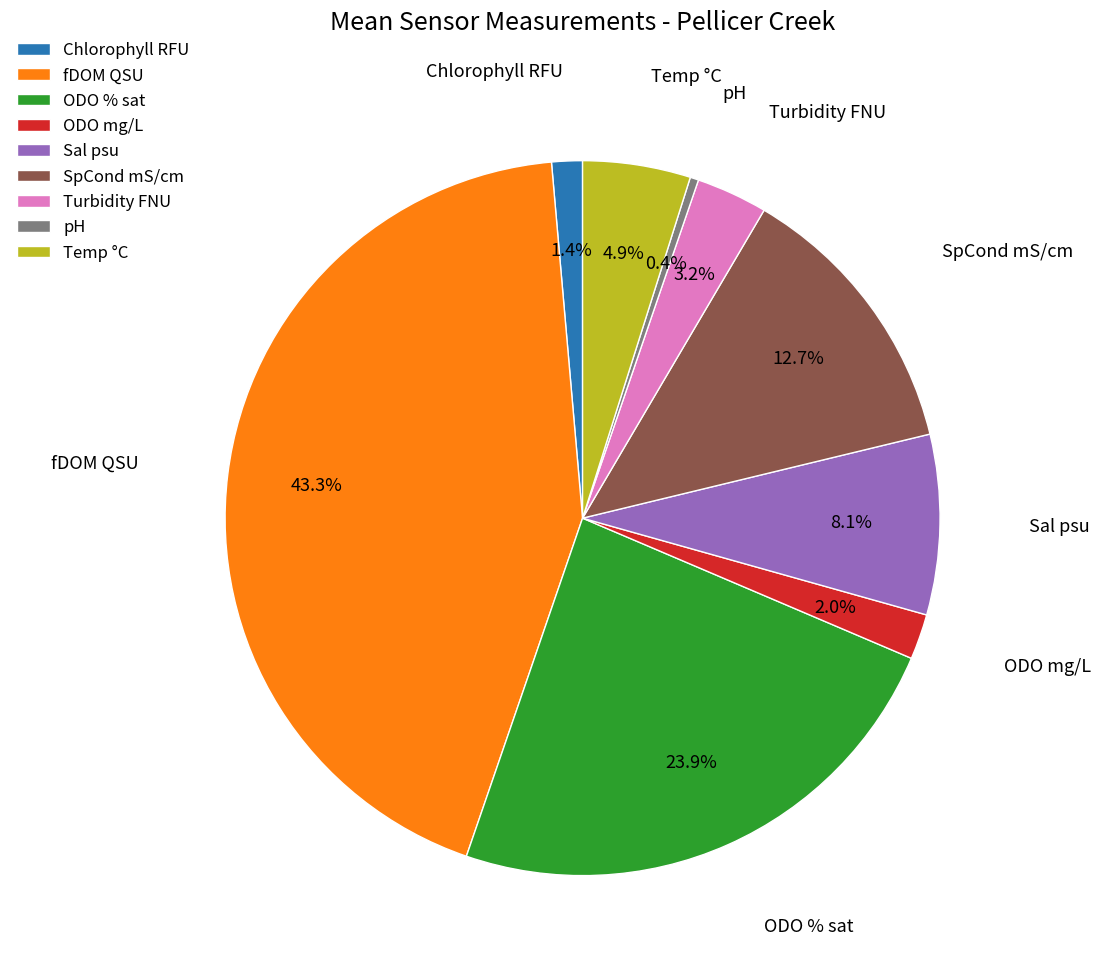

Do fDOM QSU and SpCond mS/cm together represent more than half of the pie?

Yes